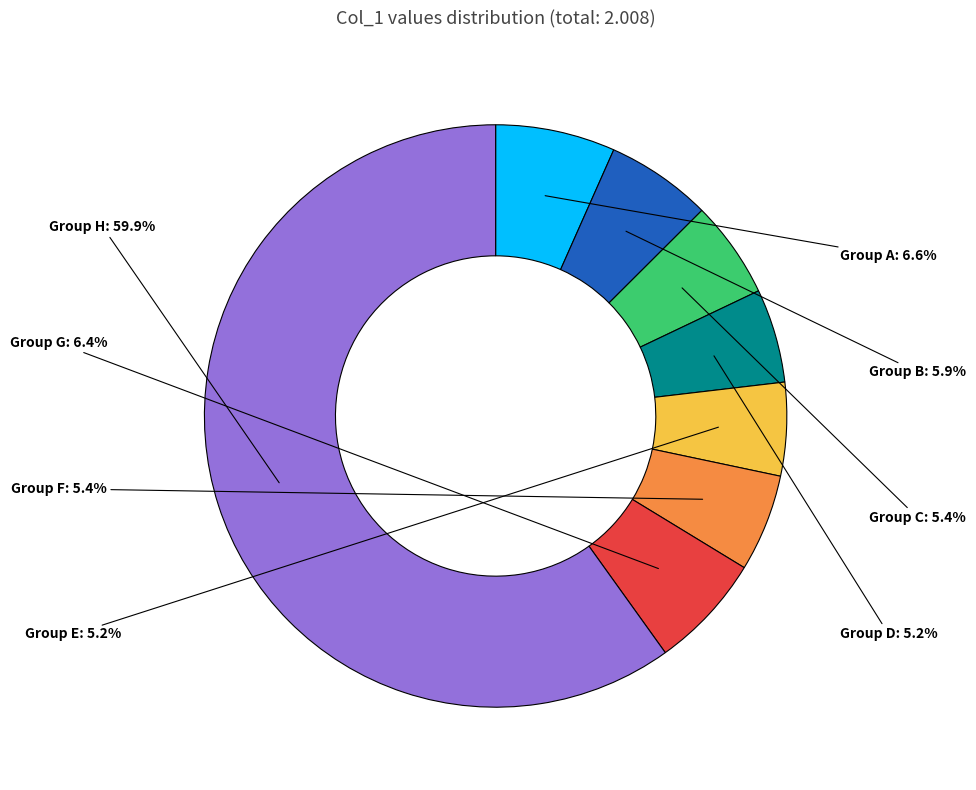

What is the majority slice?

Group H